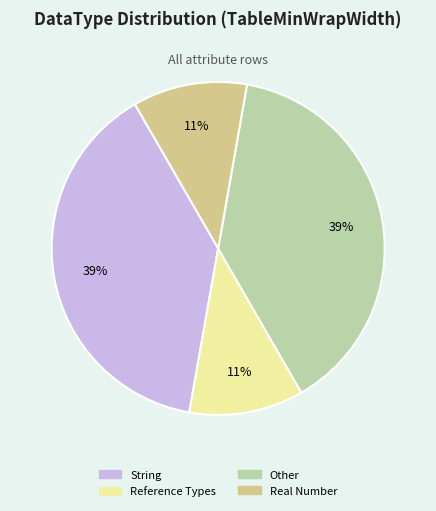

Count the number of slices in the pie.

4